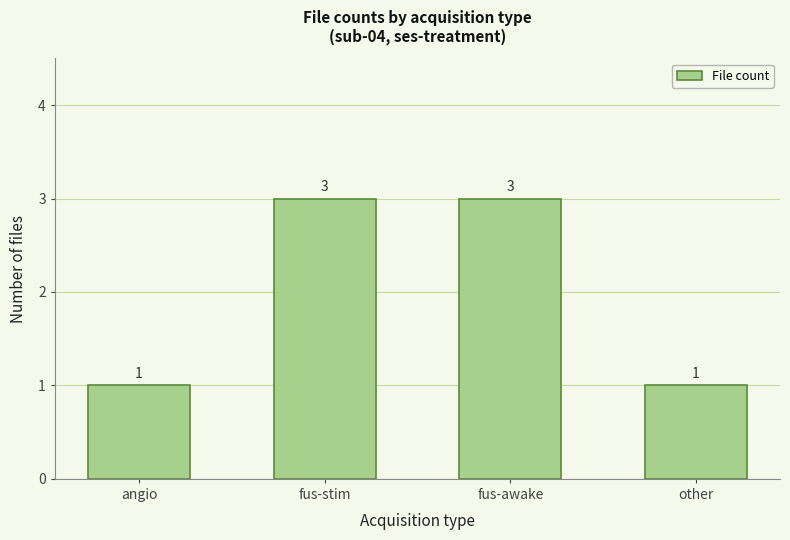

What is the maximum value shown in the chart?

3